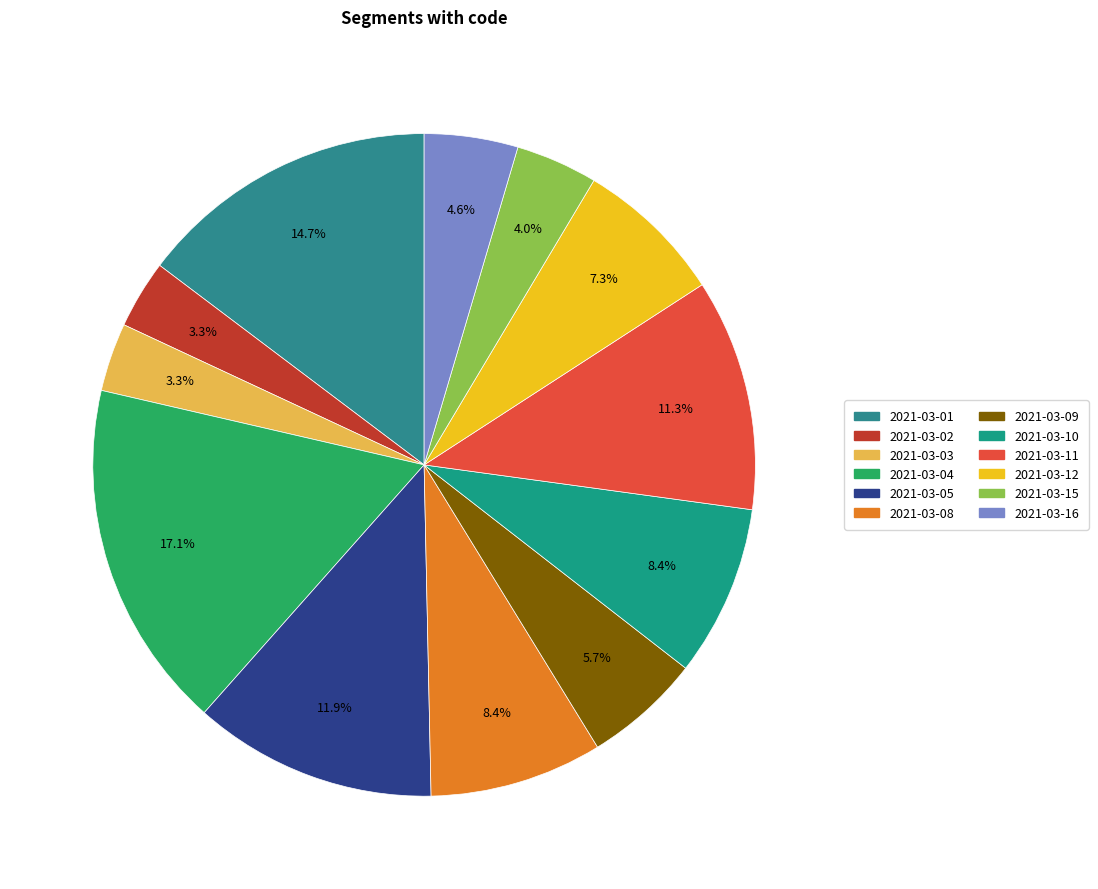

Rank the categories by value from highest to lowest.

2021-03-04, 2021-03-01, 2021-03-05, 2021-03-11, 2021-03-08, 2021-03-10, 2021-03-12, 2021-03-09, 2021-03-16, 2021-03-15, 2021-03-03, 2021-03-02